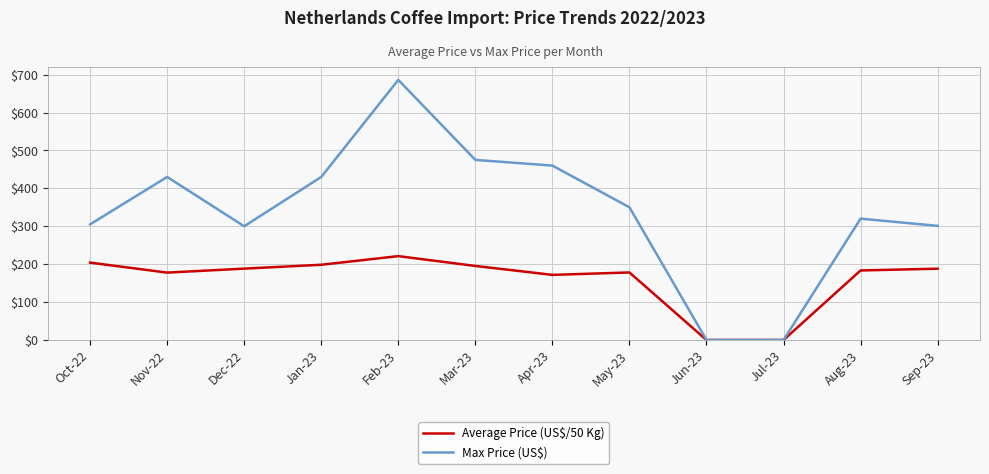

Which category has the highest value across all series?

Feb-23